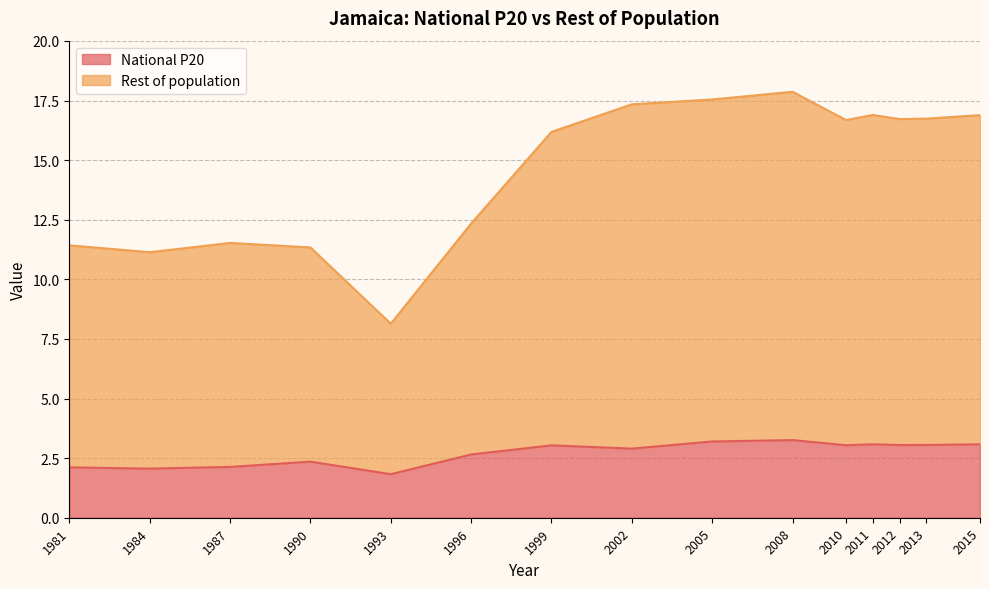

At which category is the sum across all series the highest?

2008